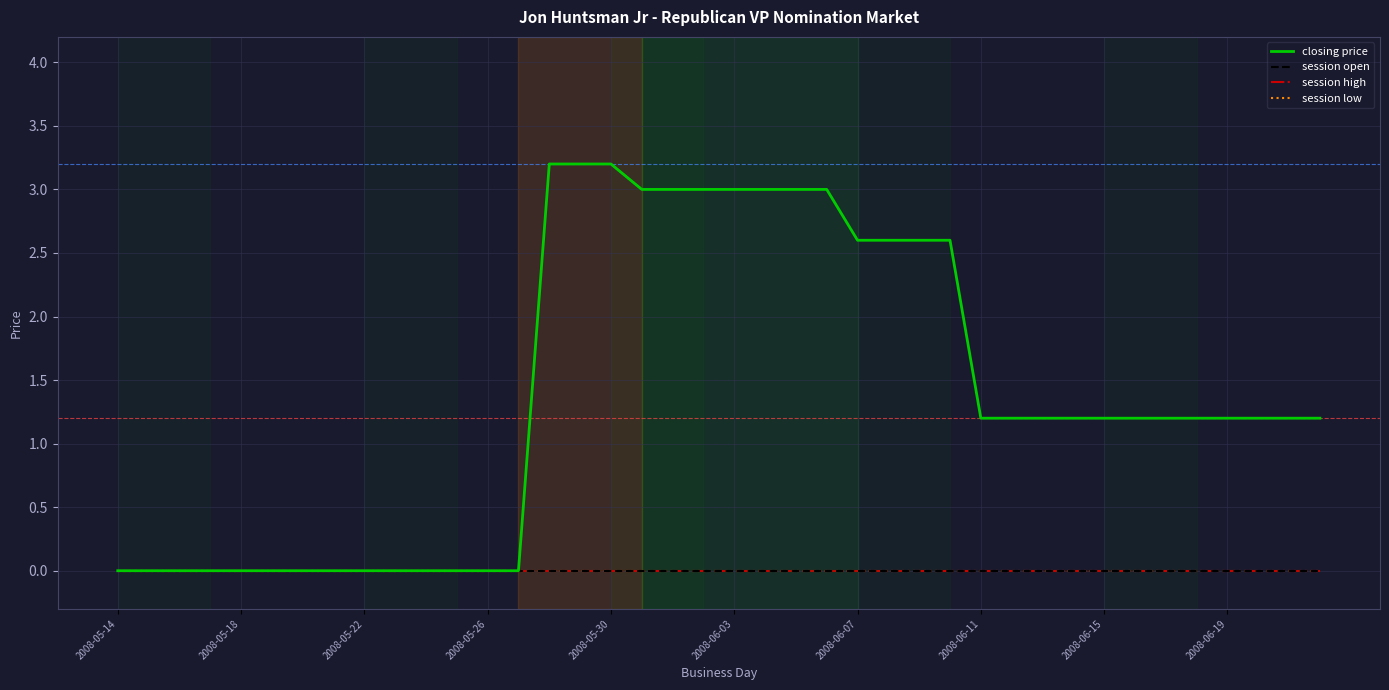

Is this an area chart (filled region under the line)?

No